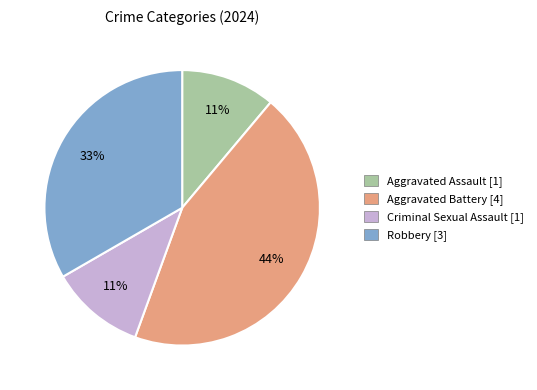

To the nearest percent, what is the combined percentage of Aggravated Assault and Aggravated Battery?

56%